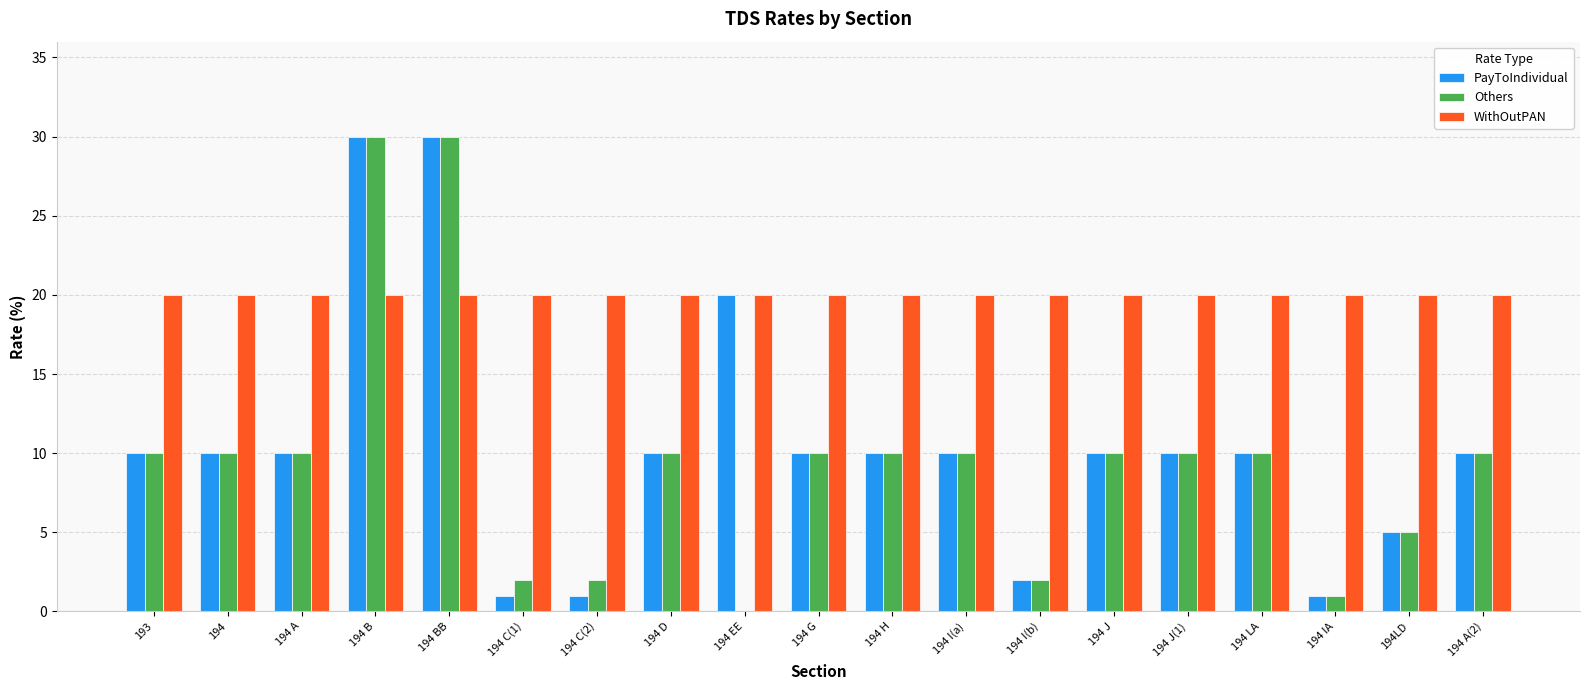

Count the number of categories in the chart.

19